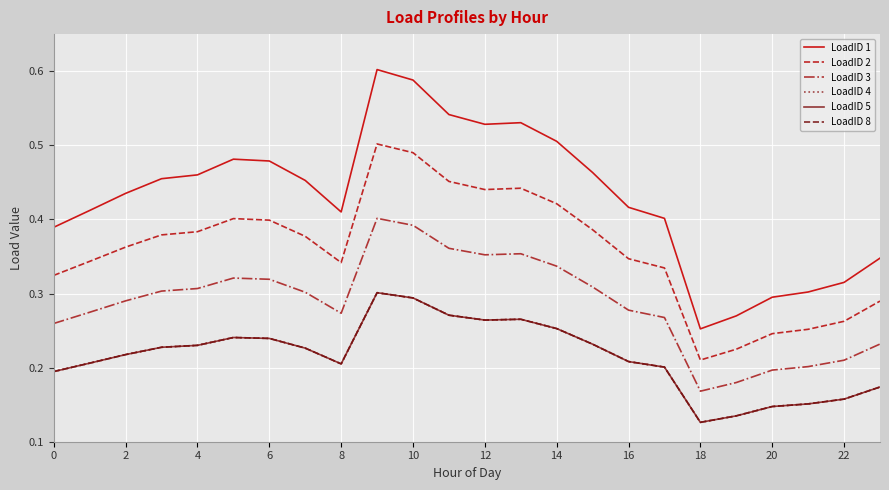

What is the average value of the LoadID 1 series?

0.4